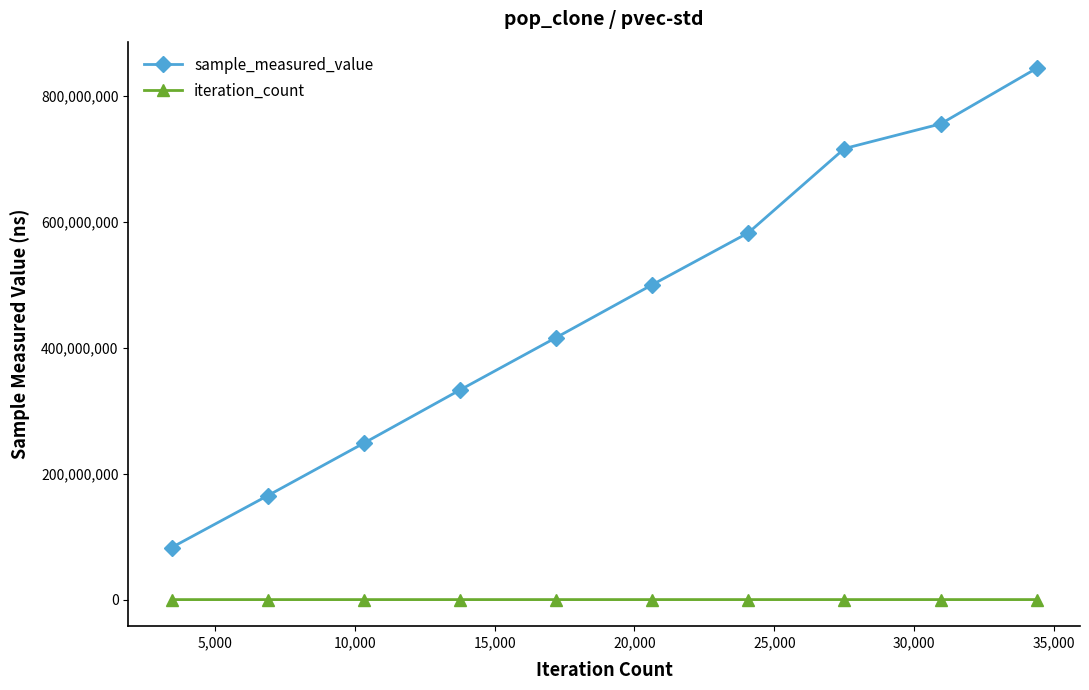

Is this an area chart (filled region under the line)?

No